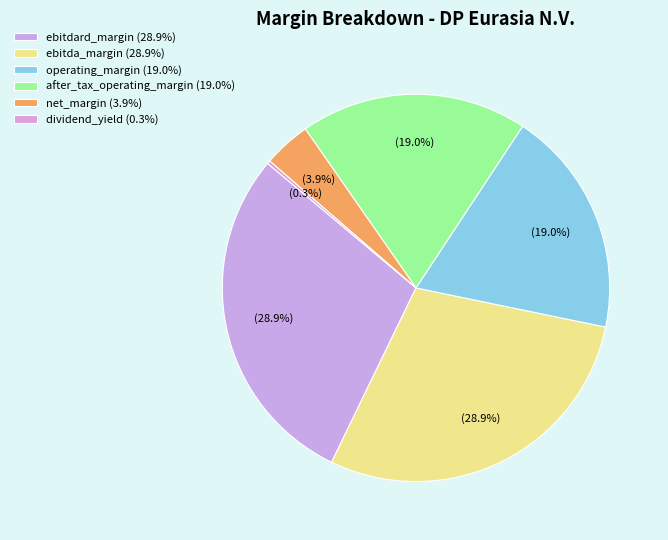

Count the number of slices in the pie.

6